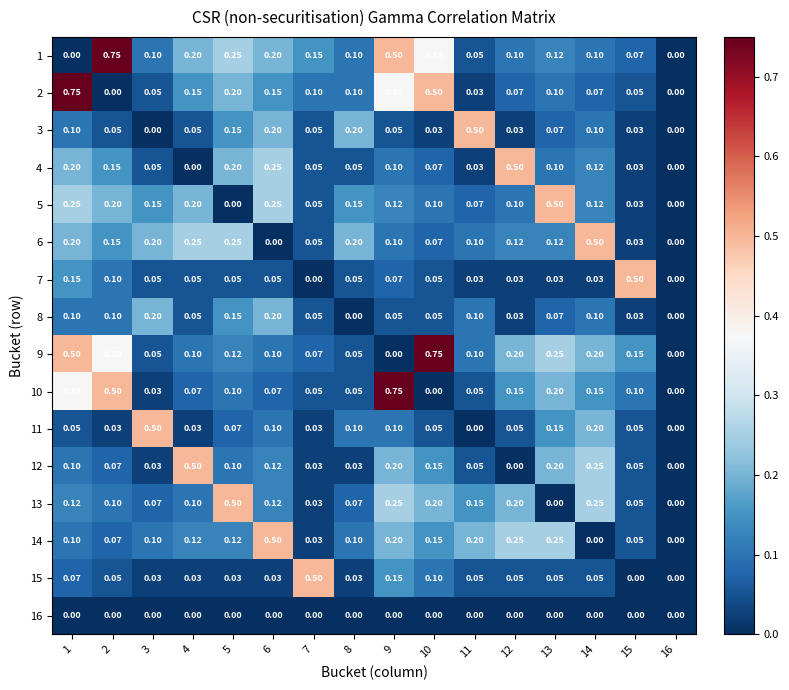

Is the value of 11 at 2 greater than the value of 6 at 6?

Yes